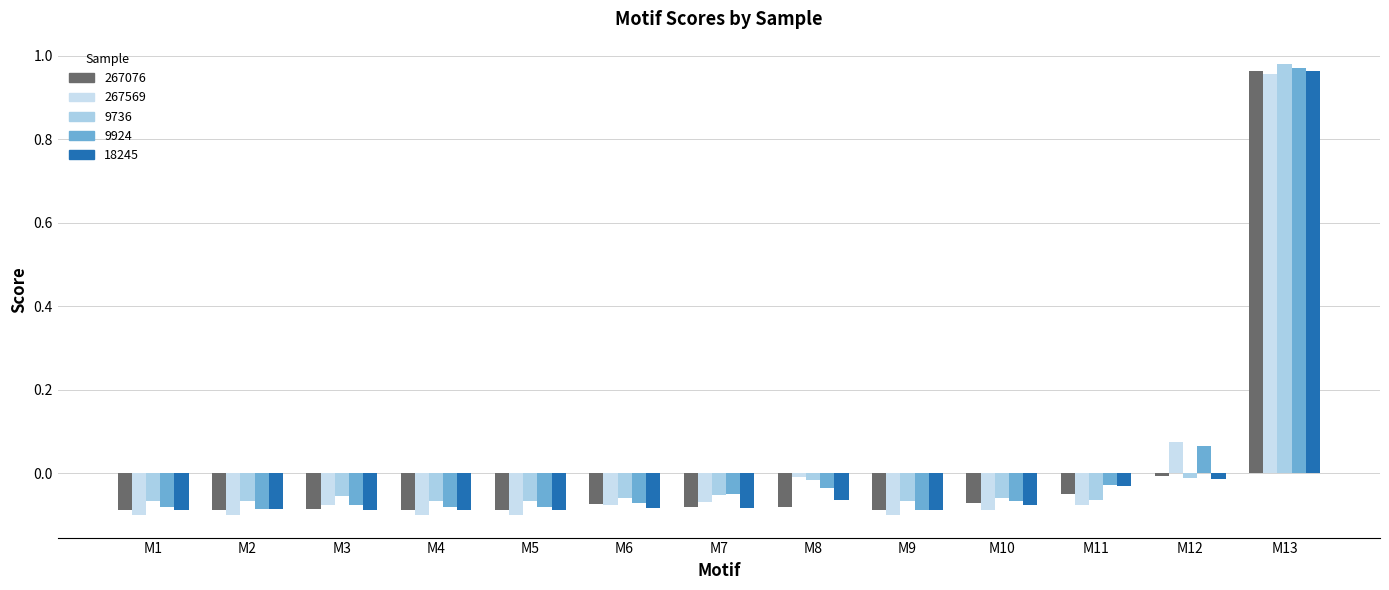

What is the difference between the maximum and second lowest values in the 267569 series?

1.1